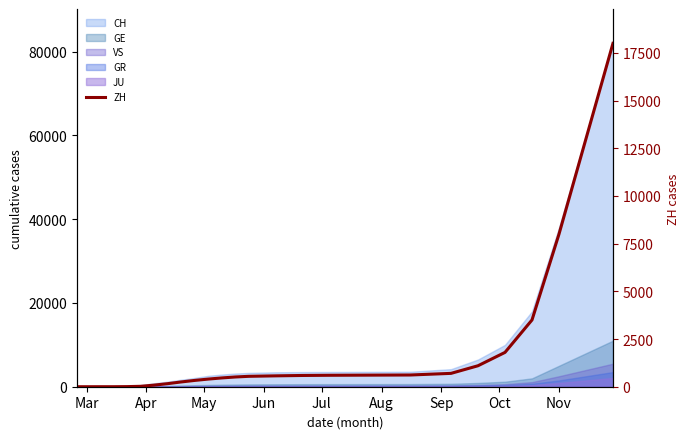

True or false: there are more than 1 points higher than both neighbors.

False